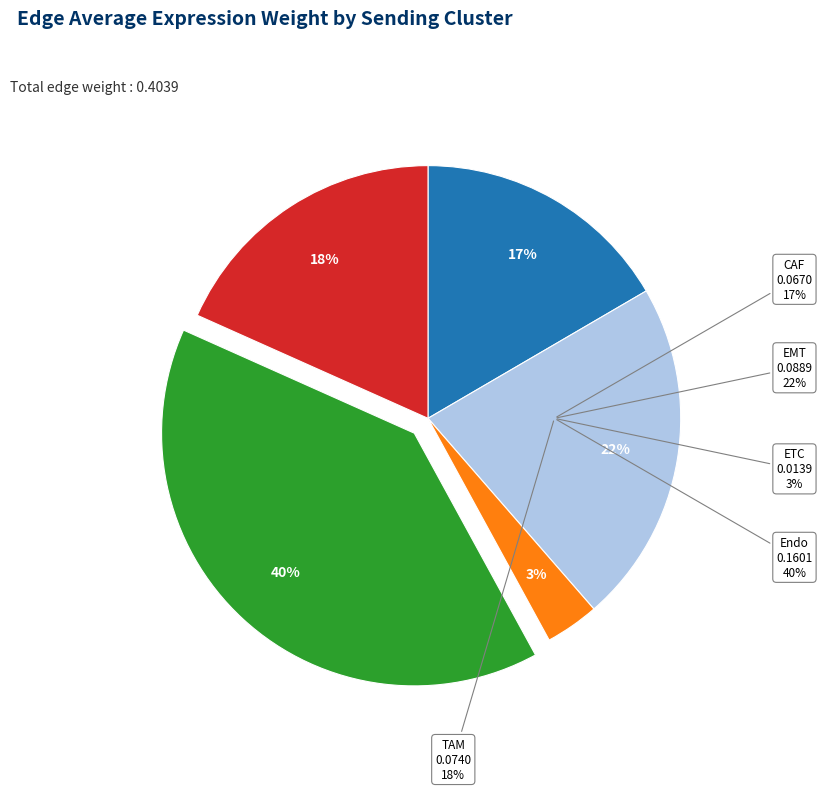

What is the change in value from Endo to TAM?

-0.1